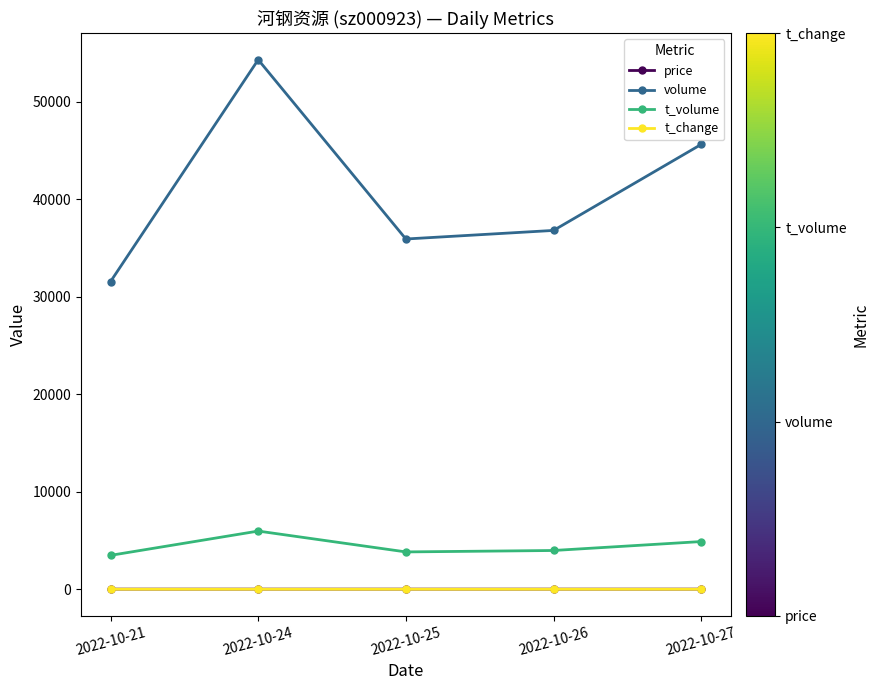

How many series are shown in this chart?

4